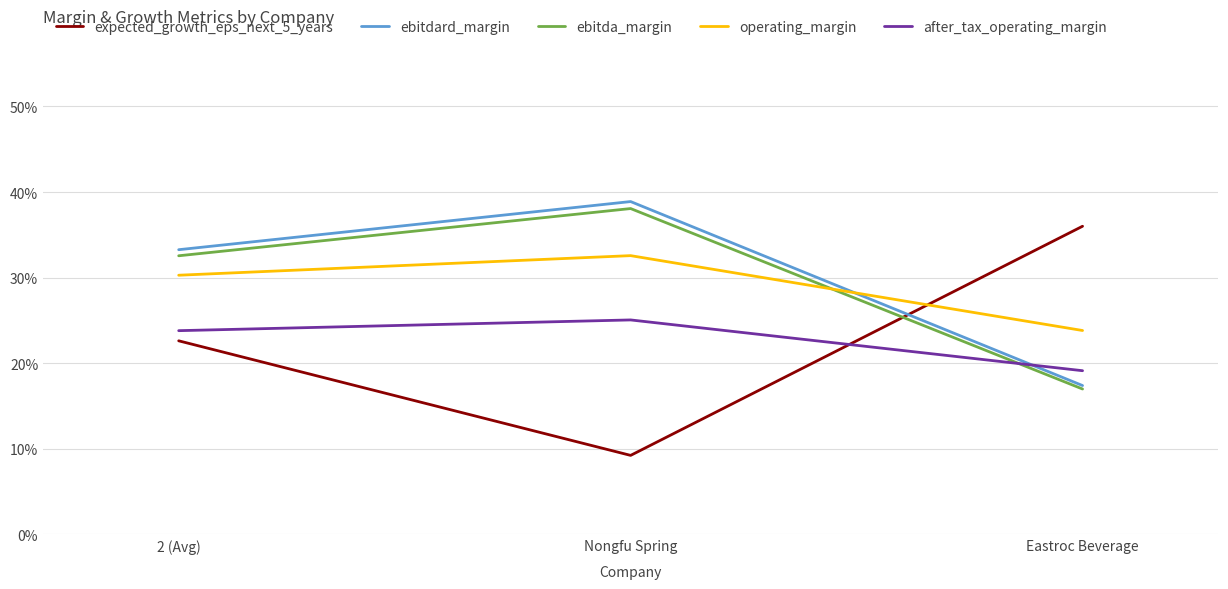

Is this an area chart (filled region under the line)?

No